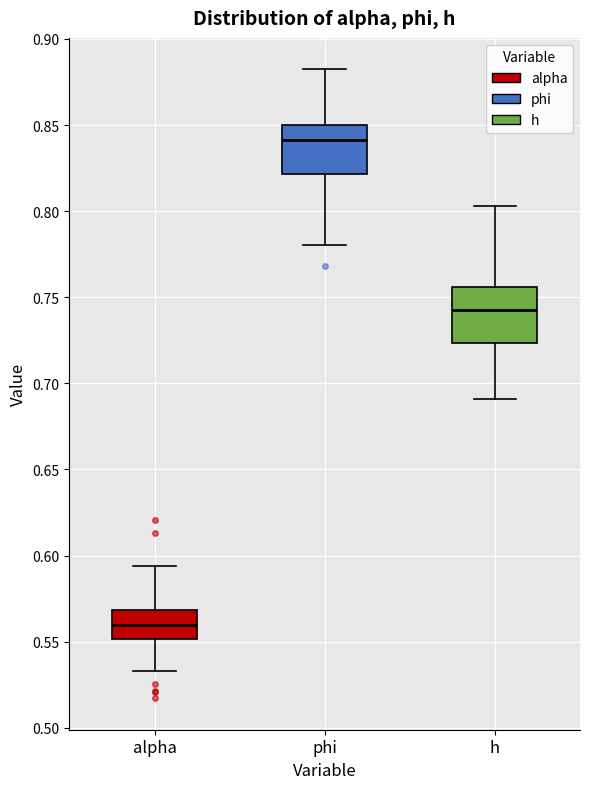

Which box has the lowest median line?

alpha